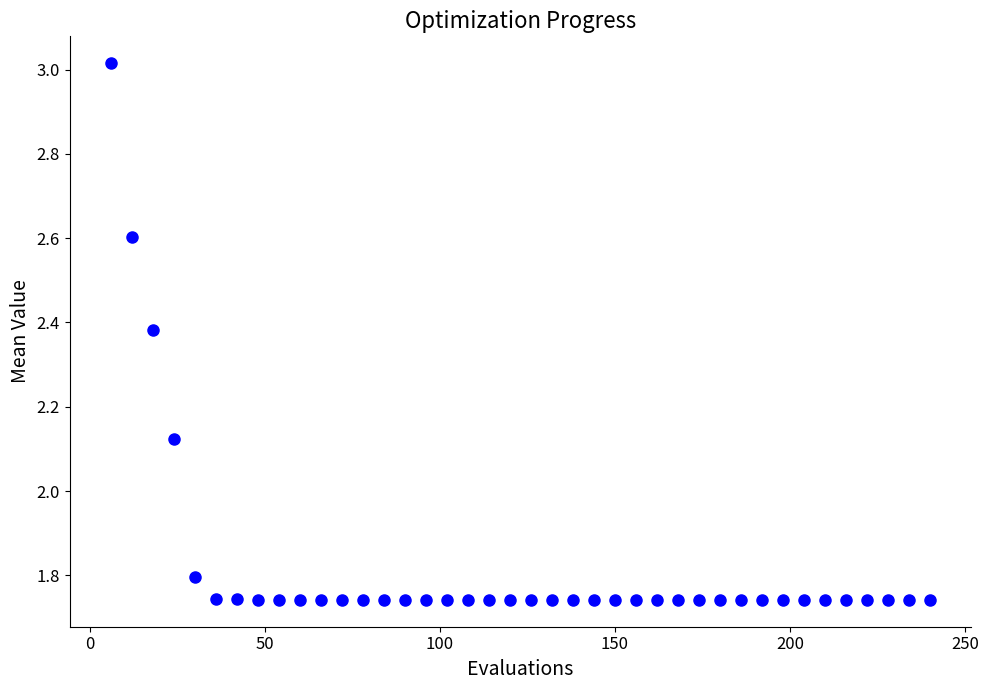

What is the range of Y values (max minus min)?

1.3